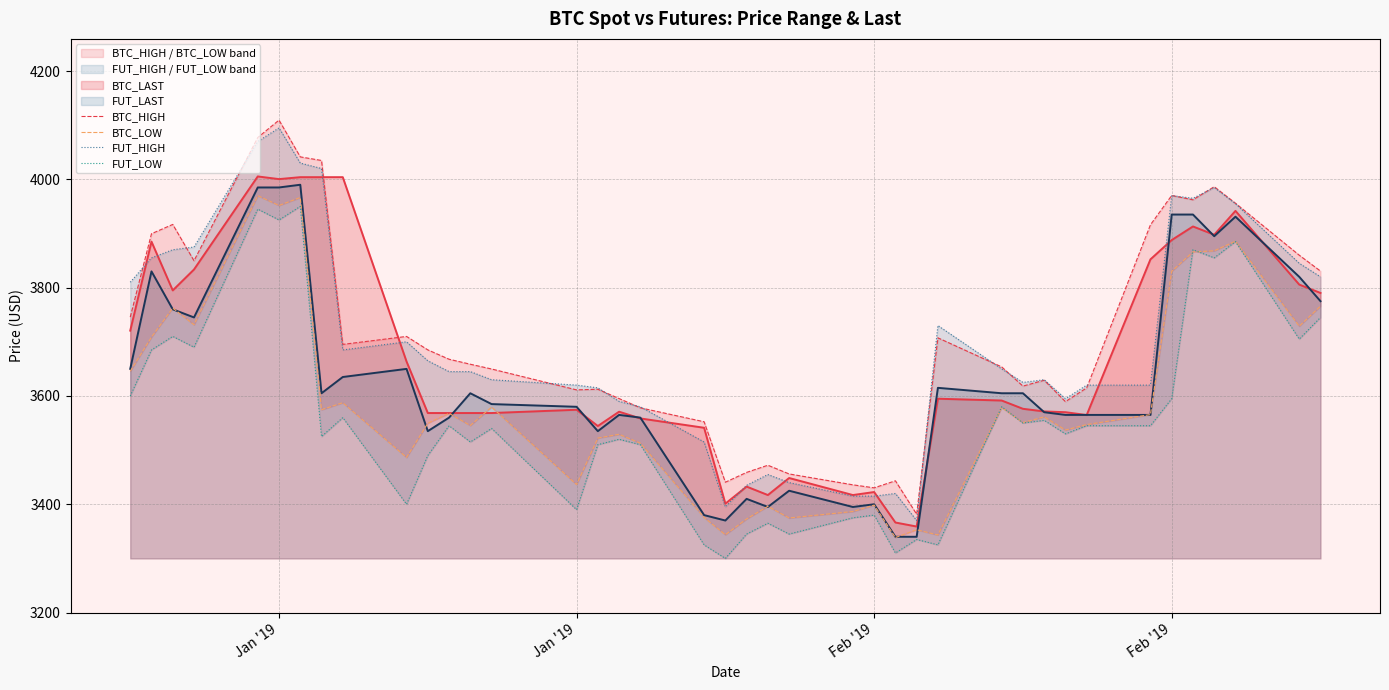

What is the lowest value of the FUT_LOW series?

3300.0